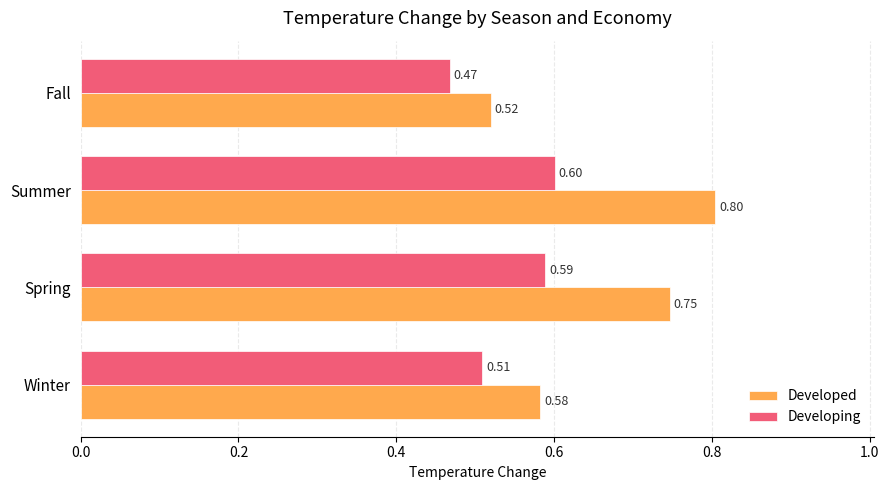

What is the total value across all series at Spring?

1.3